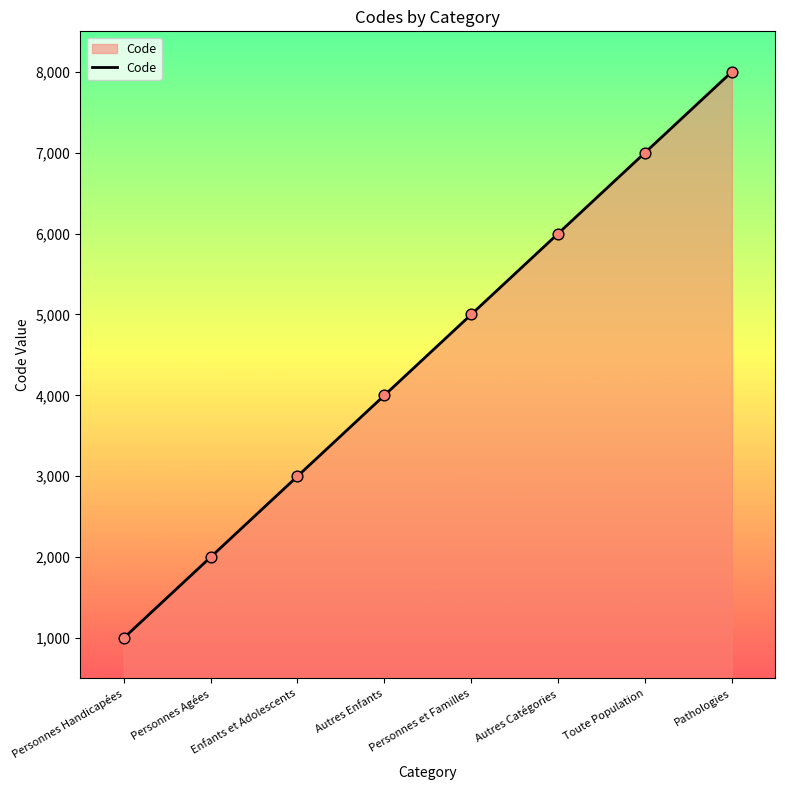

Which has a higher value, Personnes et Familles or Autres Enfants?

Personnes et Familles